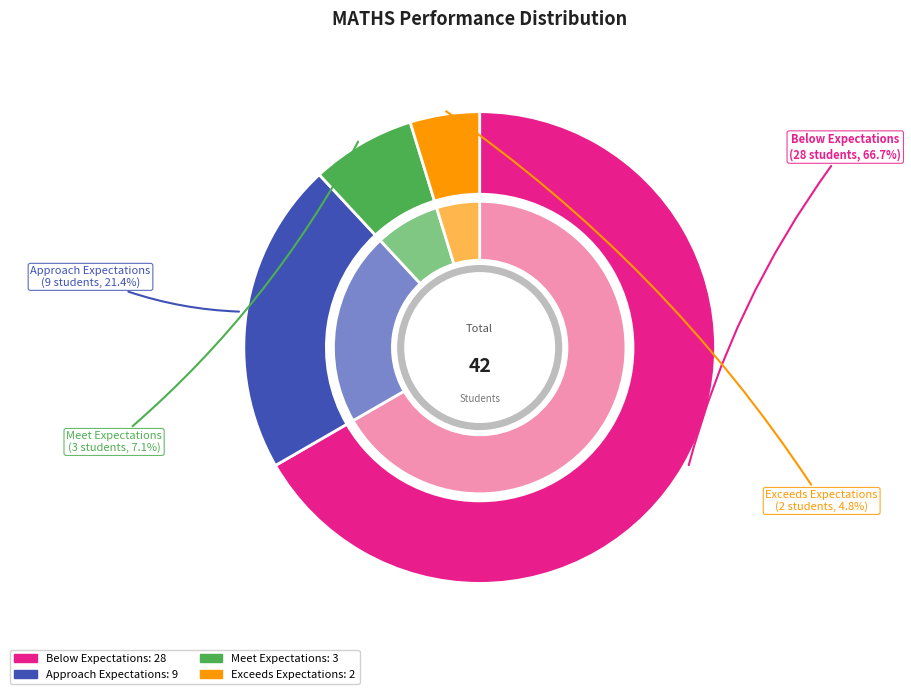

To the nearest percent, what is the difference between the Meet Expectations and Below Expectations slice percentages?

60%